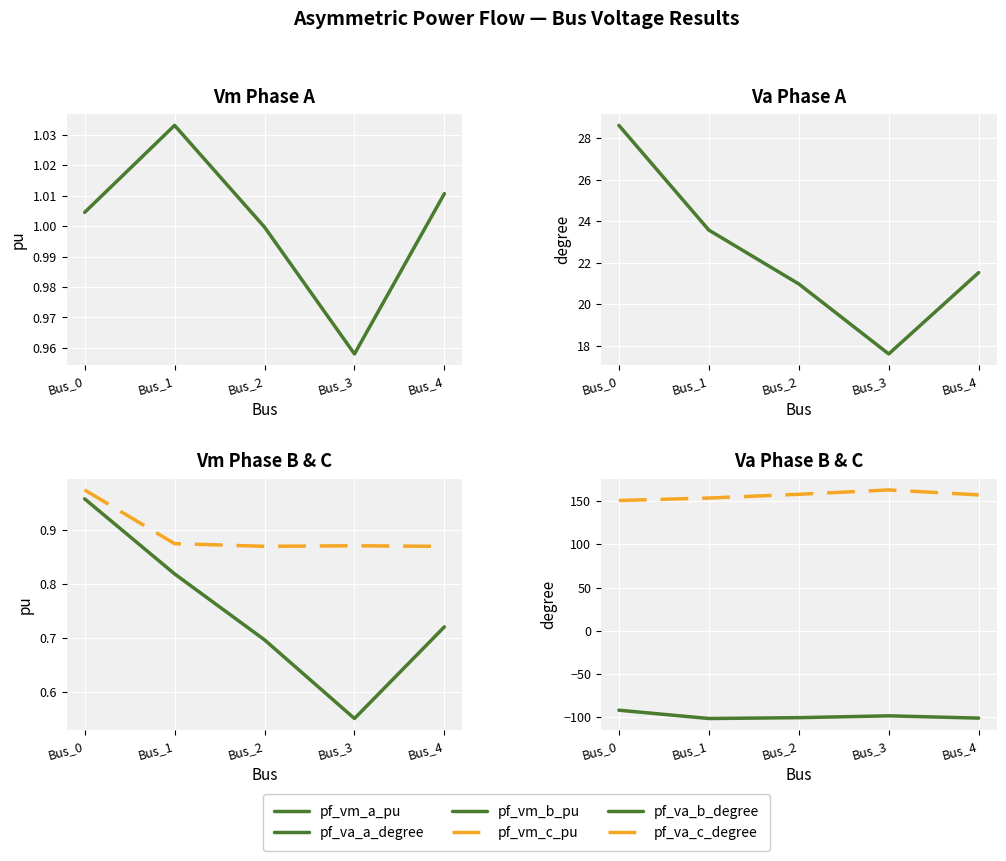

Which series has the largest total across all categories?

pf_va_c_degree